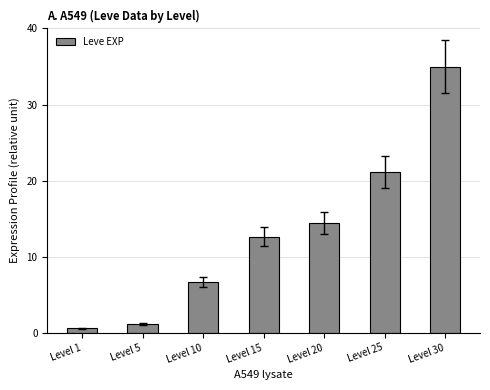

True or false: the data shows 25.1 at Level 20.

False